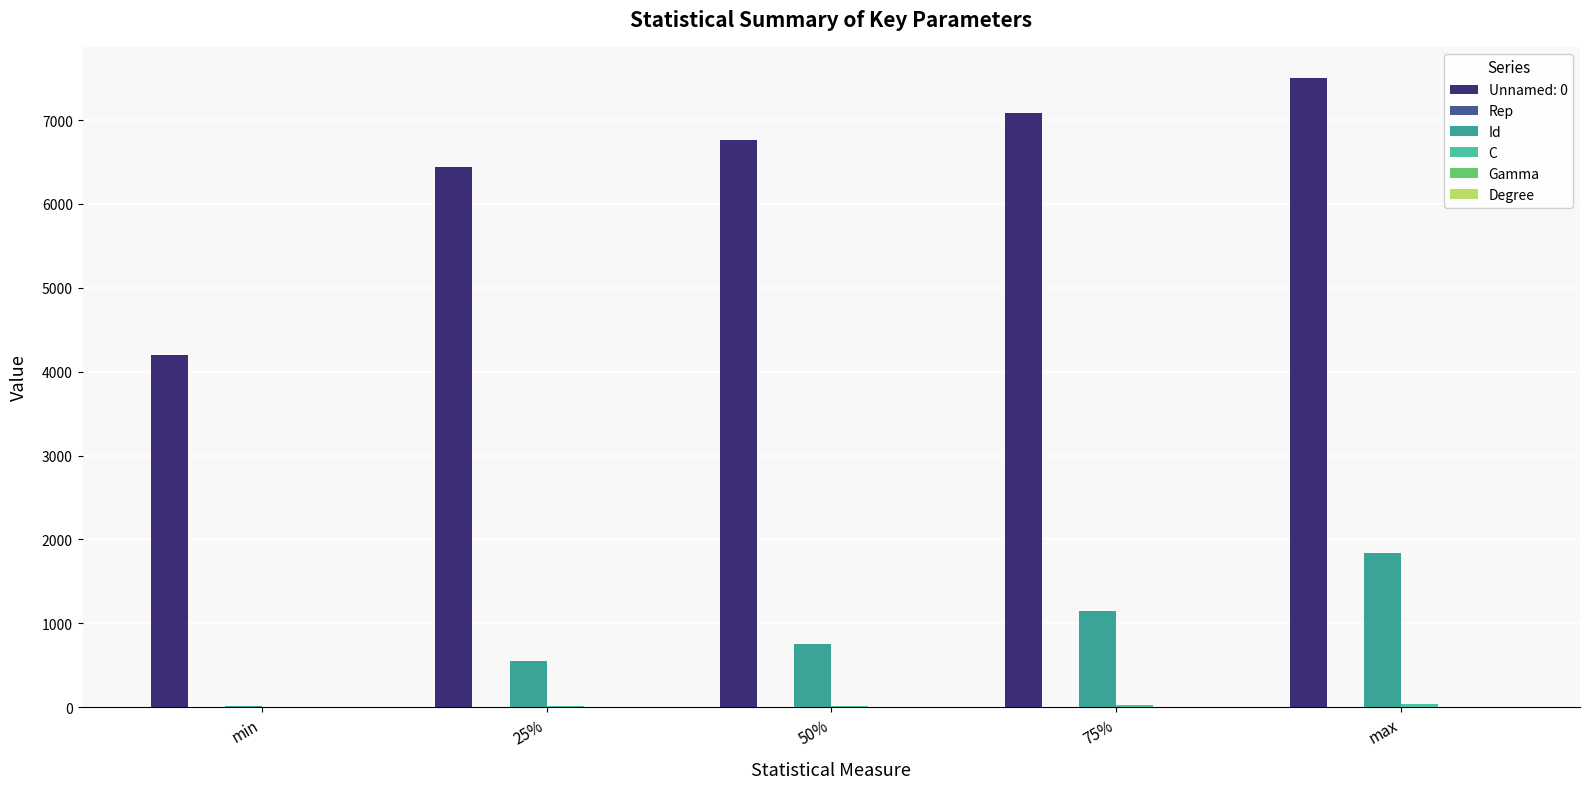

The value of Id at 50% is 758.0. True or false?

True